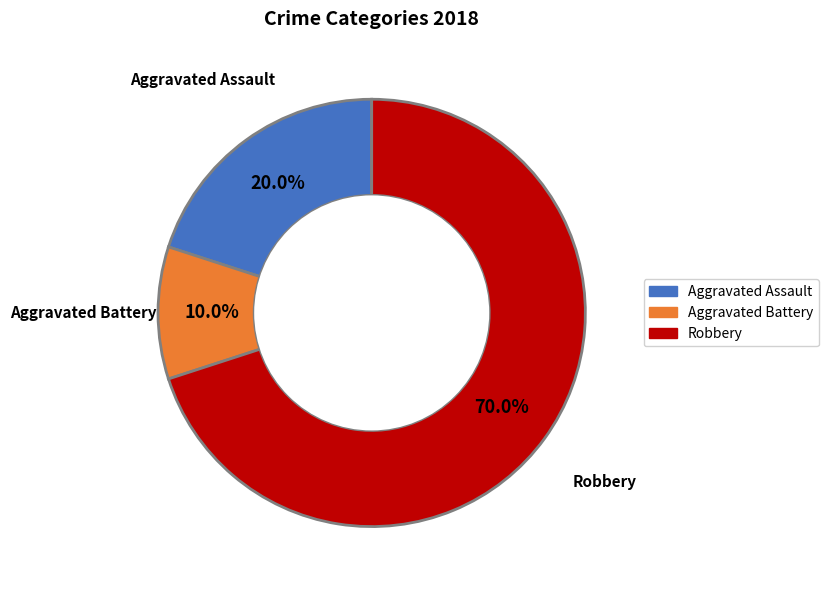

What percentage is NOT represented by Robbery?

30.0%